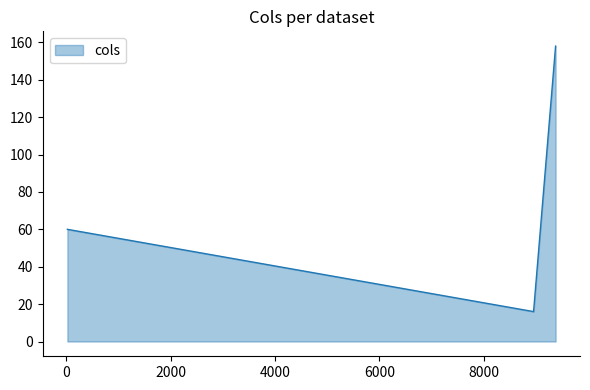

What is the smallest value displayed?

16